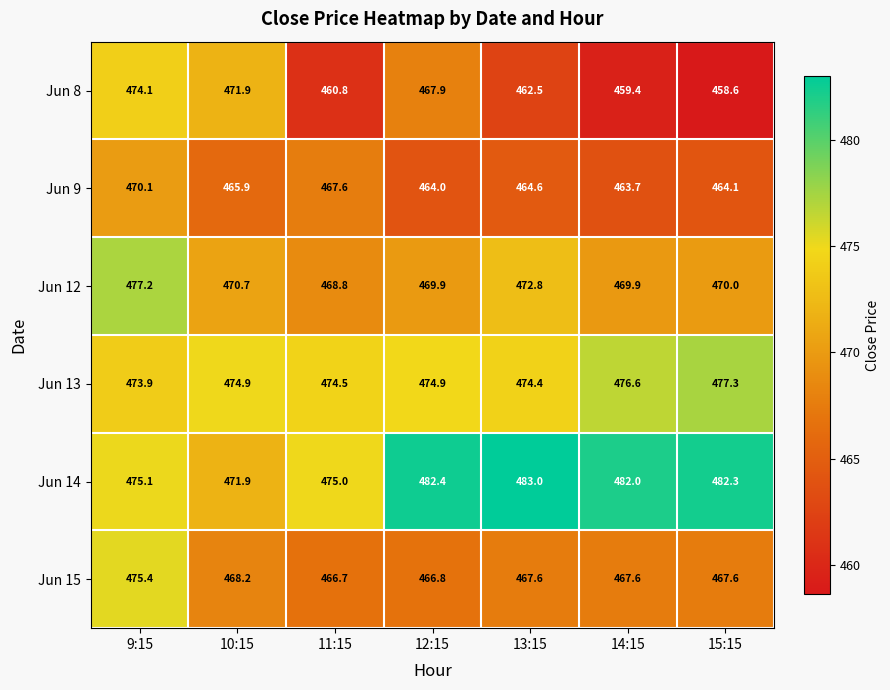

The Jun 9 series shows 470.1 at 9:15. True or false?

True